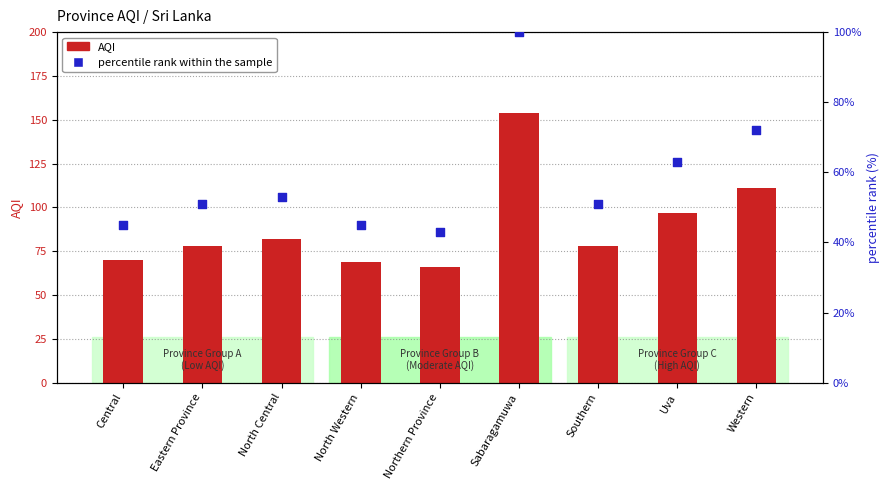

Is the value of AQI at Central greater than the value of percentile rank within the sample at Southern?

Yes